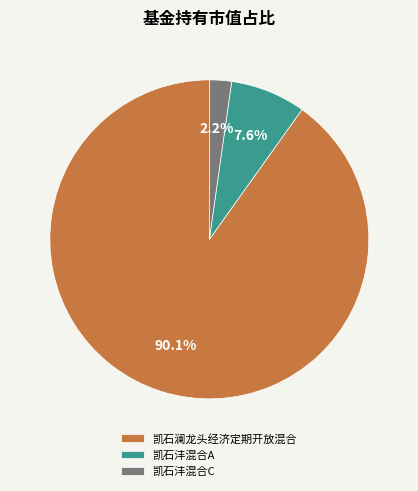

The 凯石沣混合A slice represents 1% of the pie. True or false?

False